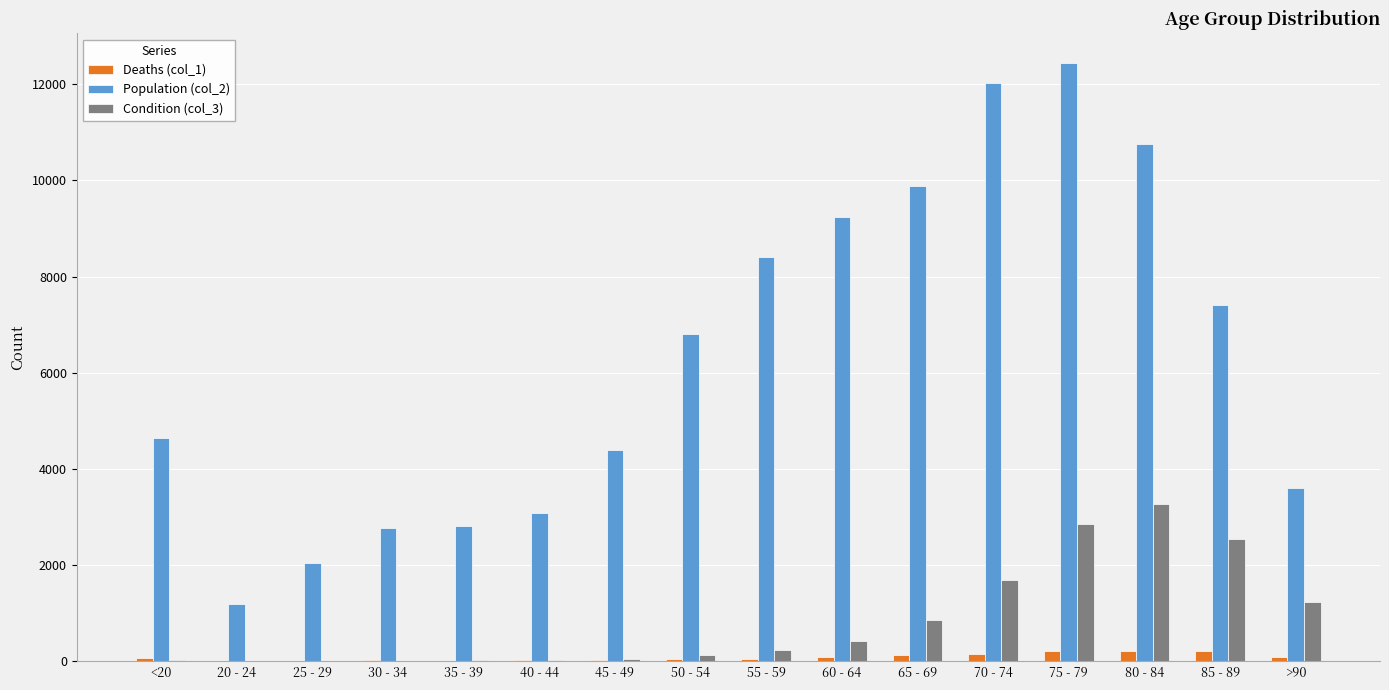

The value of Population (col_2) at 75 - 79 is 6674. True or false?

False